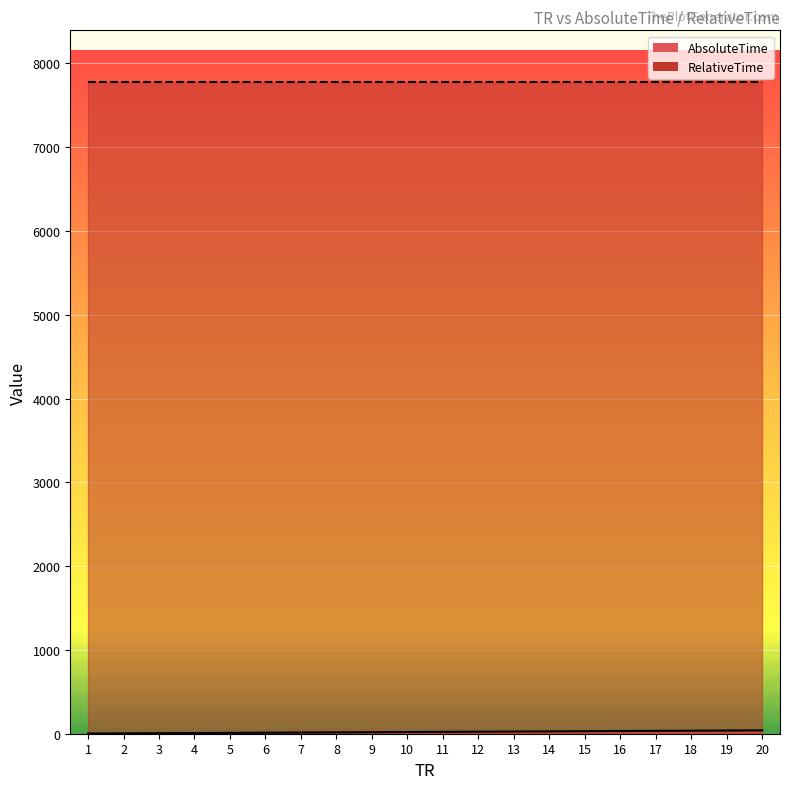

Which series has the largest range (max minus min)?

AbsoluteTime